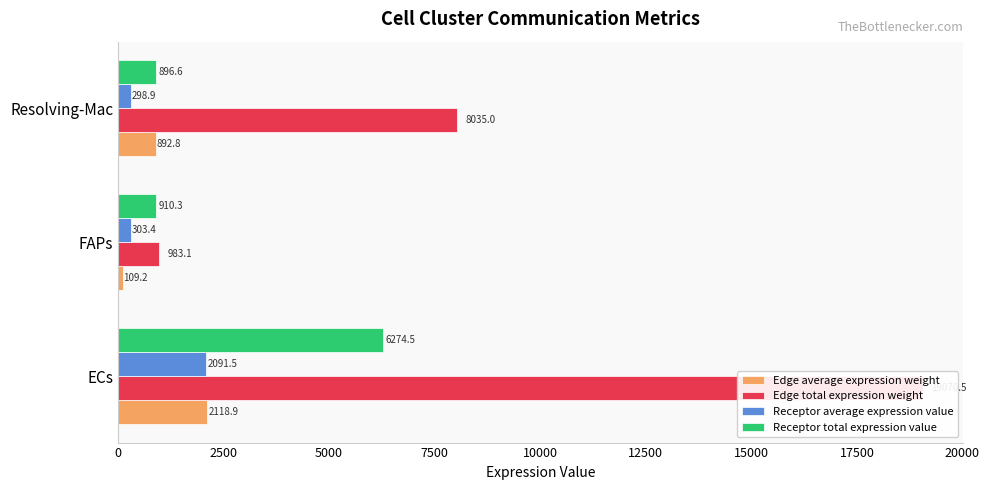

List the labels in order of Receptor total expression value value, smallest first.

5000, 2500, 0